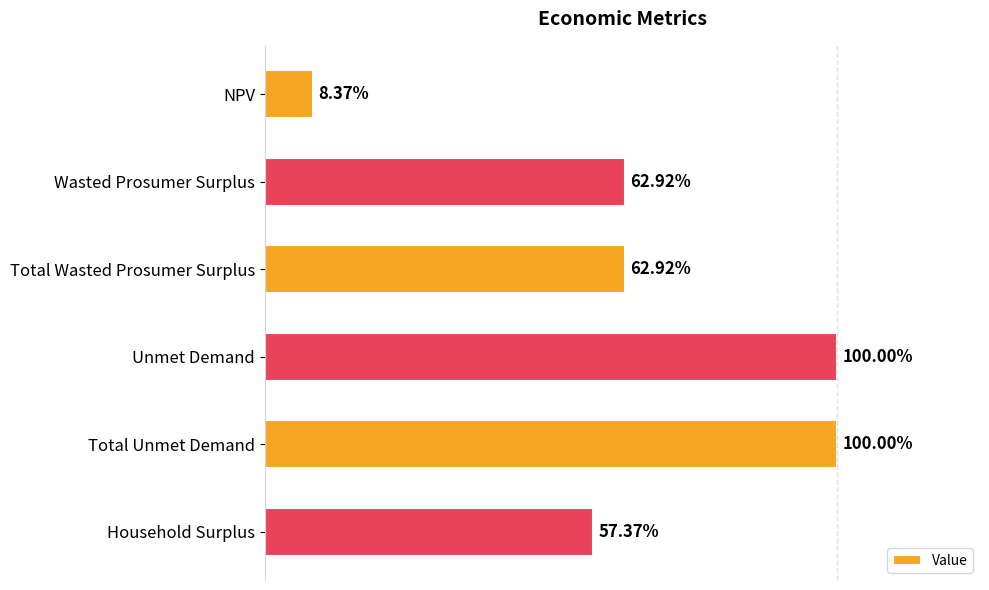

How many bars are there in total?

6